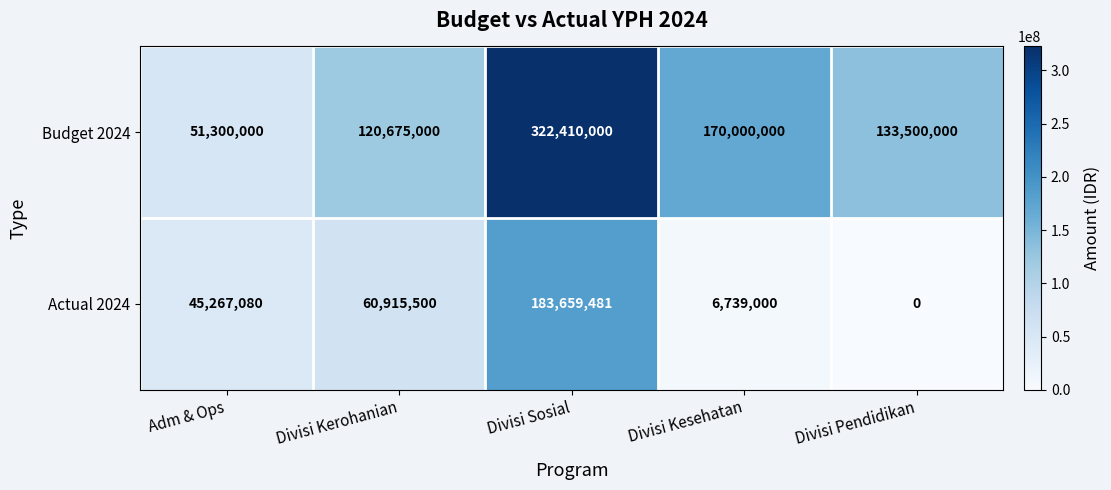

True or false: Actual 2024 has a value of 6739000 at Divisi Kesehatan.

True